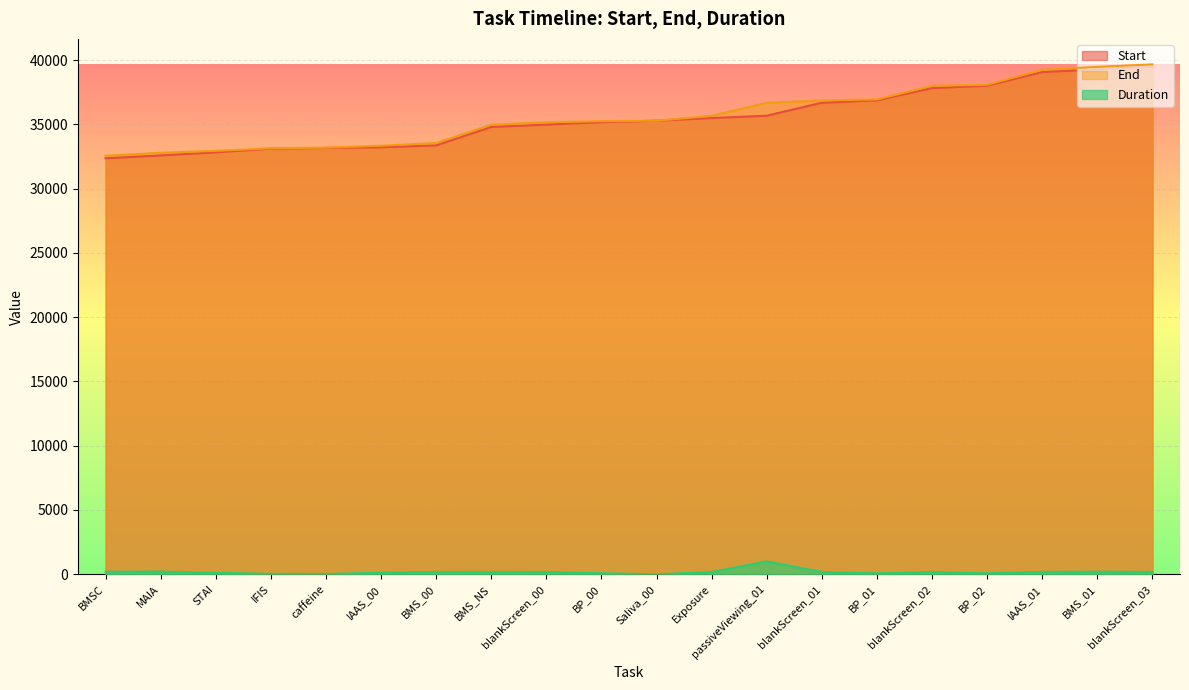

What is the difference between the Start values at caffeine and blankScreen_00?

1815